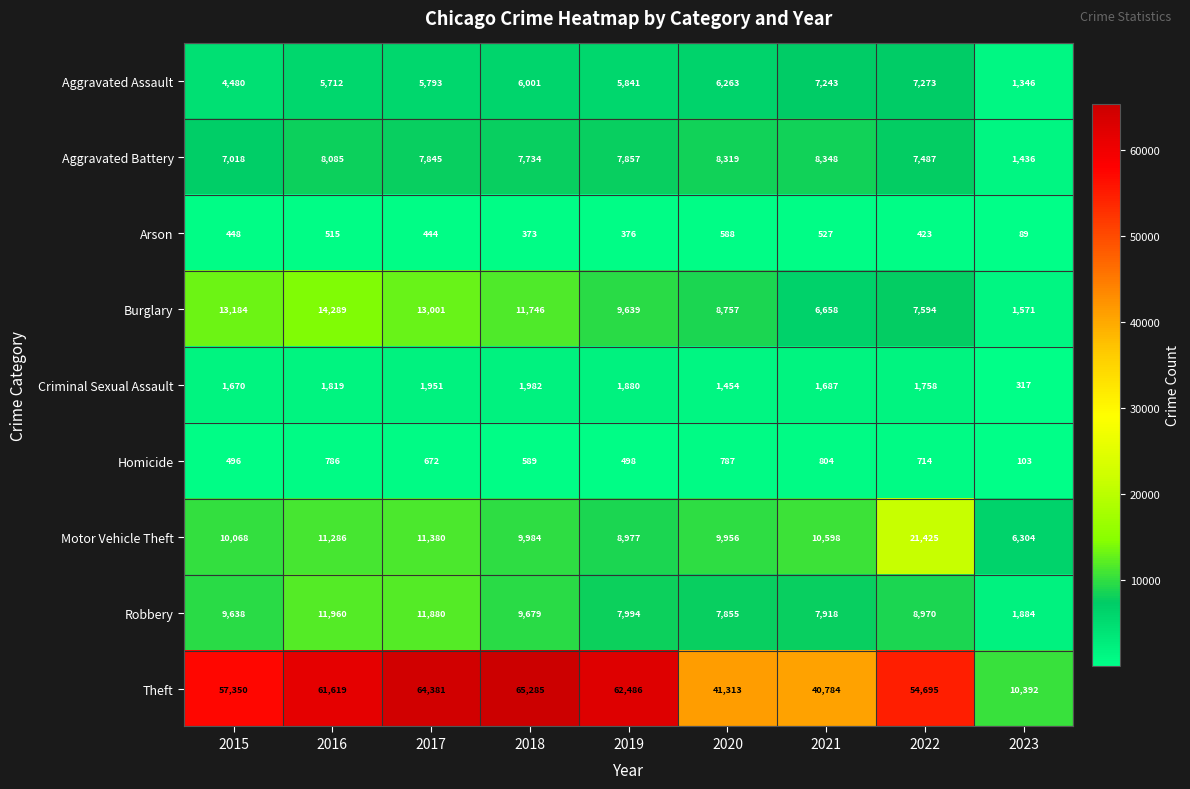

What is the sum of the Burglary values at 2019 and 2018?

21385